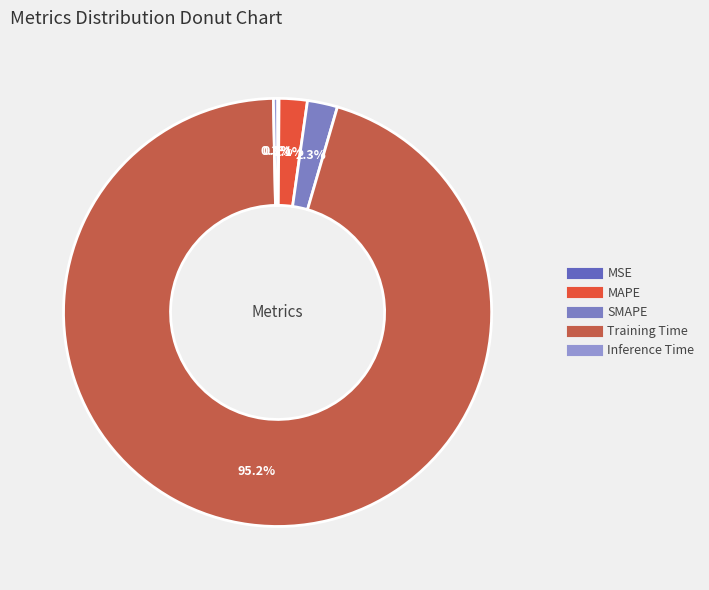

What percentage is the SMAPE slice, to the nearest percent?

2%